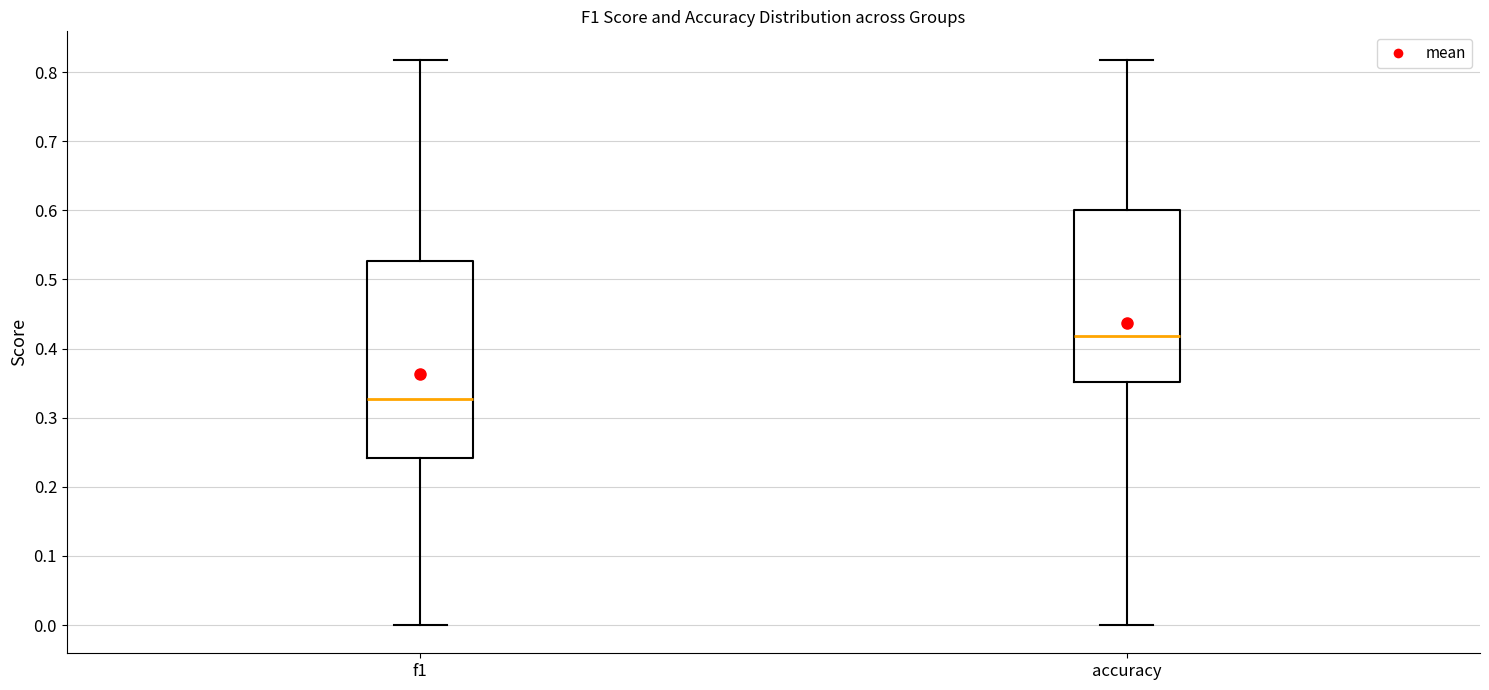

Reading left to right, read every box against the y-axis: the position of its median line, the range the box covers, and the ends of its whiskers. The values are not printed on the chart, so give them approximately, as read against the axis.

f1: median 0.33, box 0.24 to 0.53, whiskers 0.00 to 0.82
accuracy: median 0.42, box 0.35 to 0.60, whiskers 0.00 to 0.82